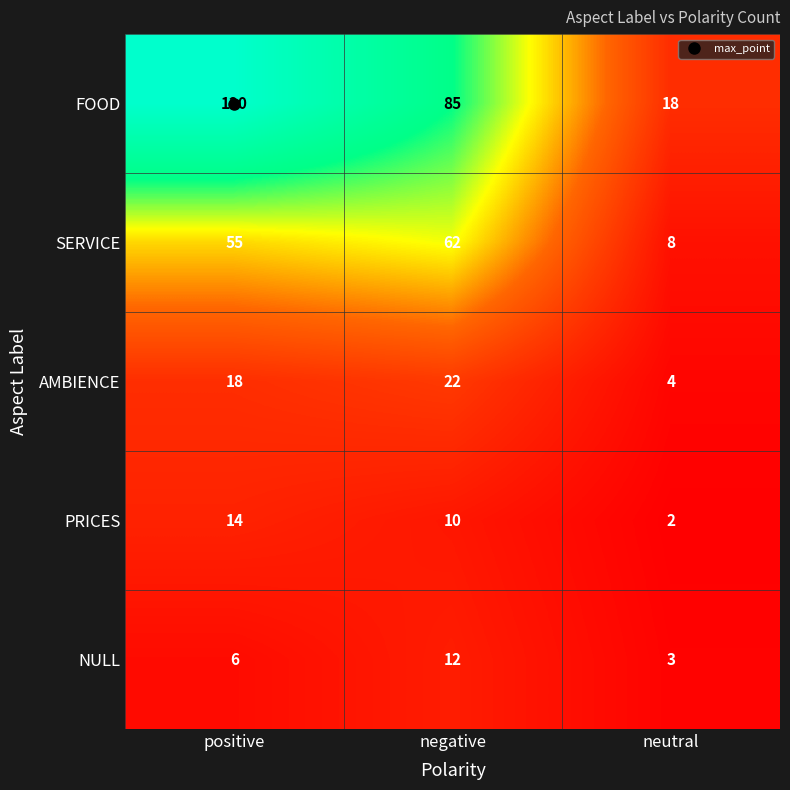

At which category is the sum across all series the highest?

positive